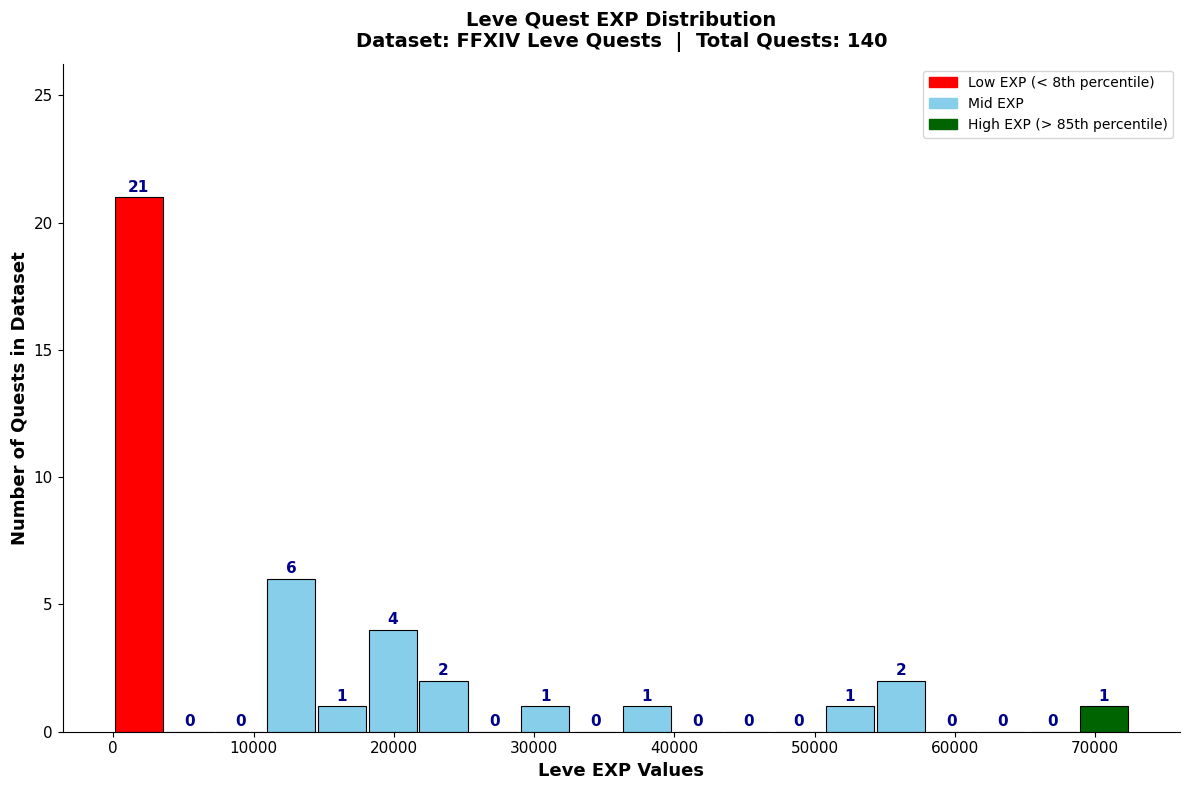

Around what value on the x-axis is the tallest bar? Give the approximate position of its centre, as read against the axis.

2000